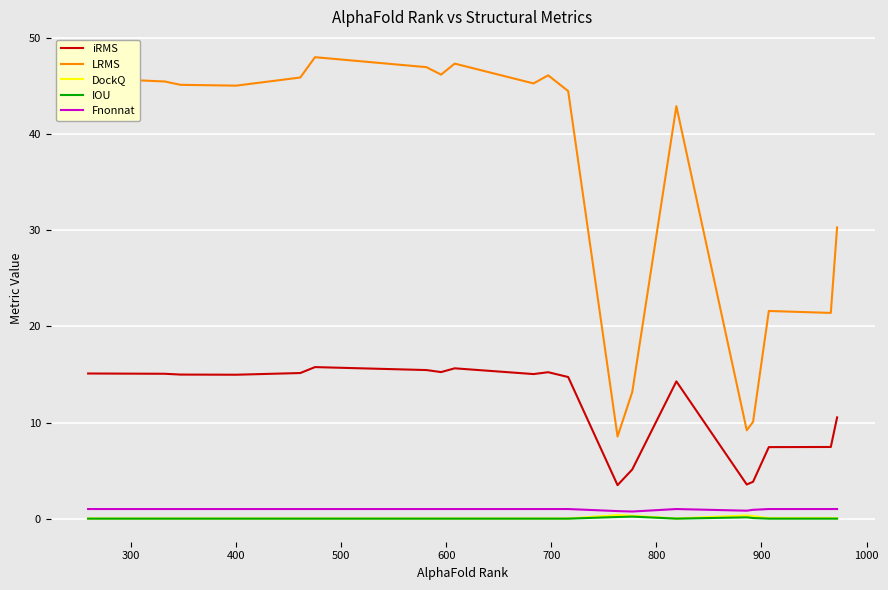

What is the maximum value for LRMS?

48.0